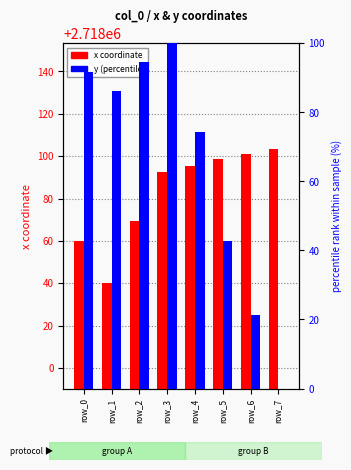

Rank the series by their maximum value, from highest to lowest.

x, y